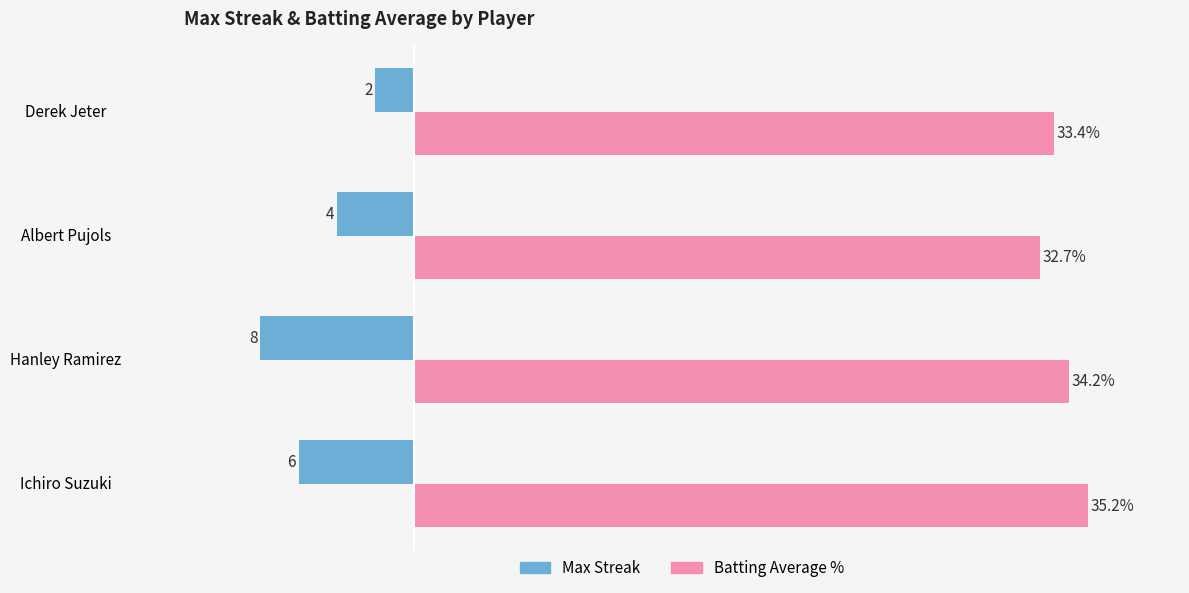

What are all the series names shown in the legend?

Max Streak, Batting Average %